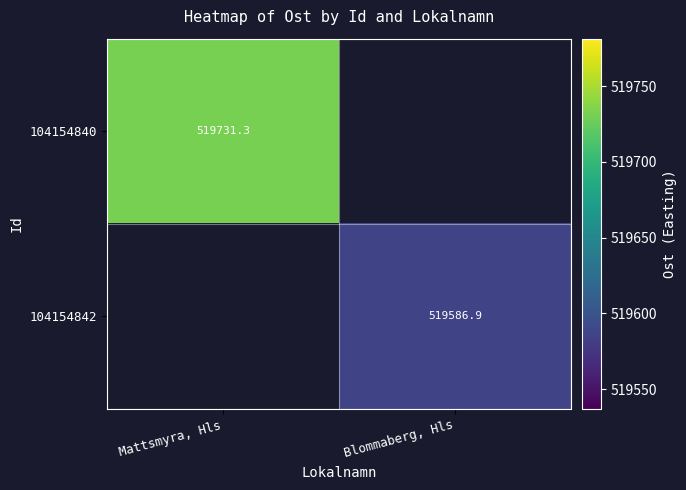

What is the minimum value shown in the chart?

519586.9